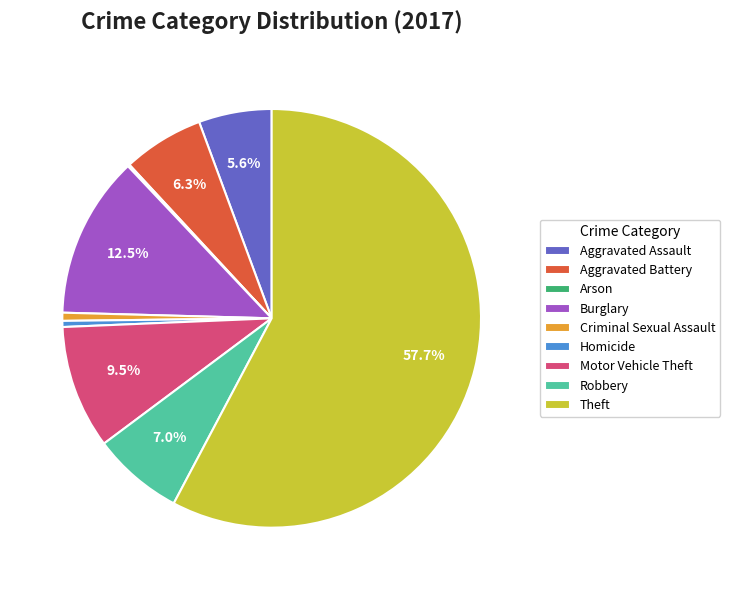

How much of the chart is everything except Motor Vehicle Theft?

90.5%